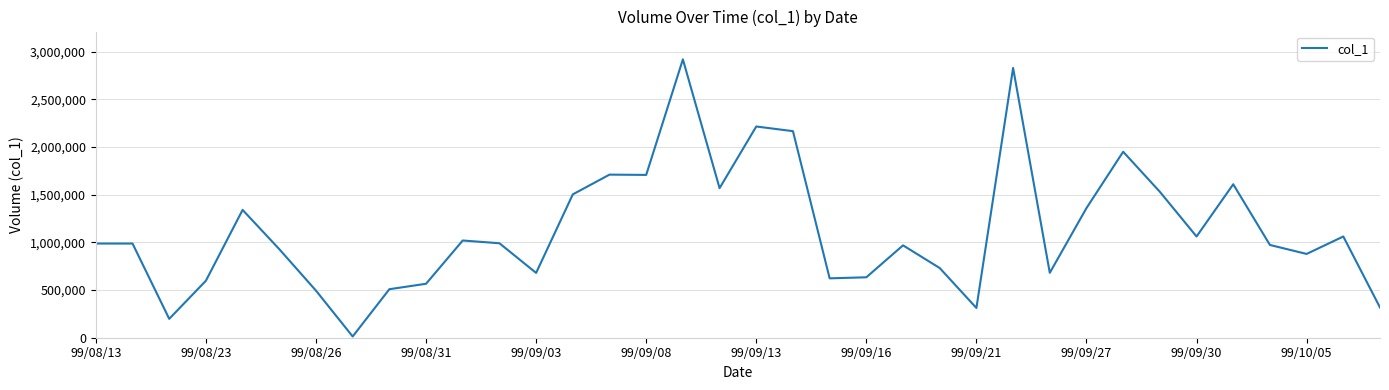

What is the greatest value displayed?

2920000